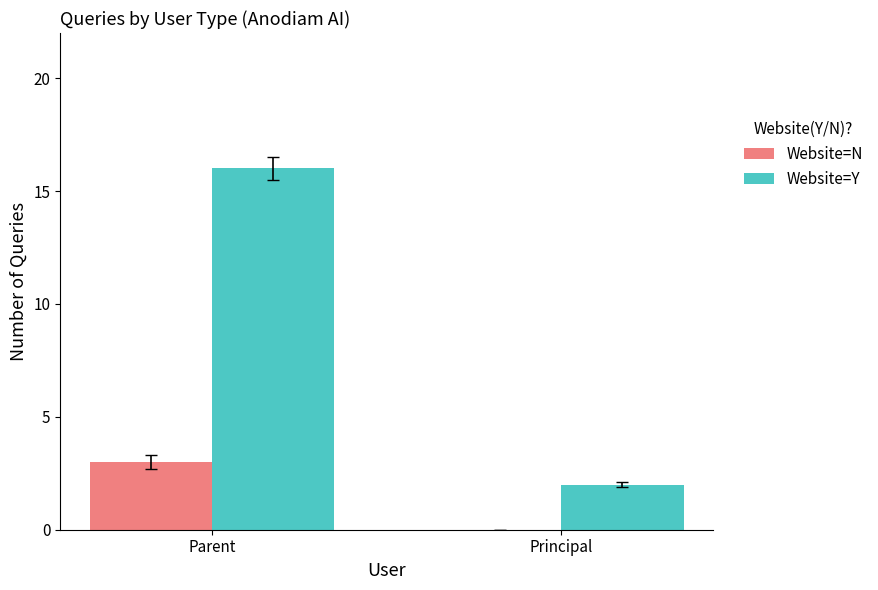

What is the spread (max minus min) of values at Principal?

2